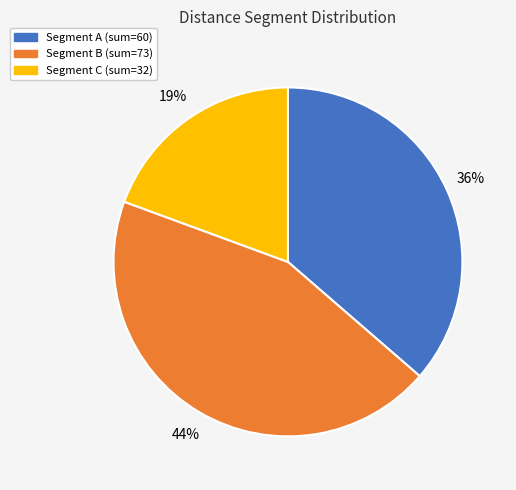

To the nearest percent, what is the average slice percentage?

33%